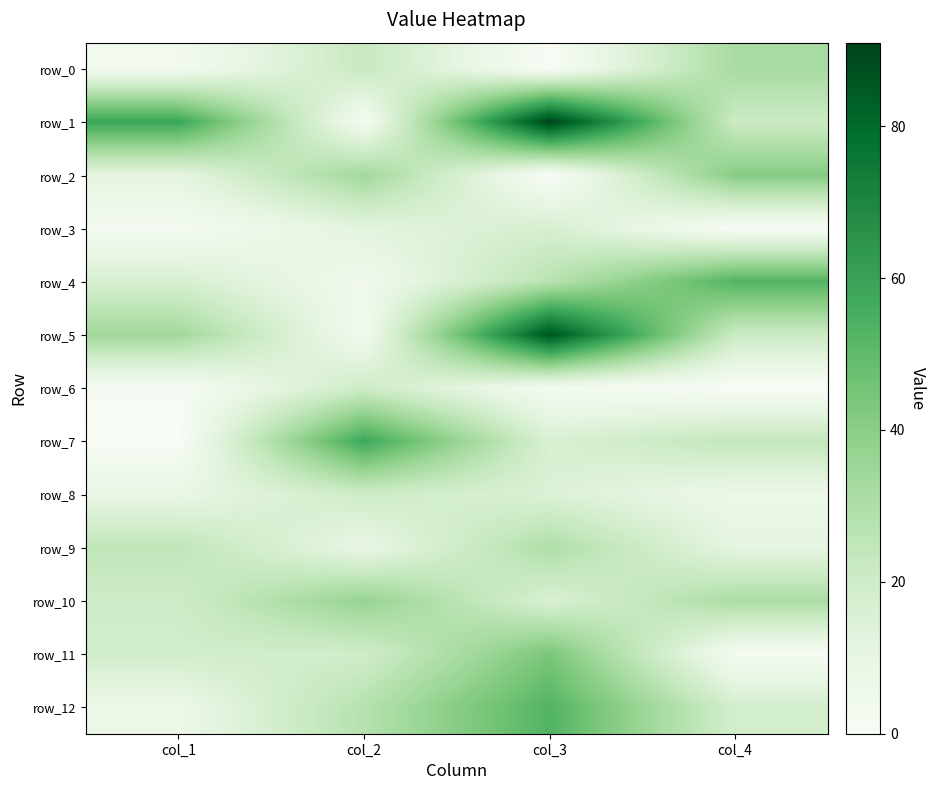

How many values in the row_8 series exceed 15?

1